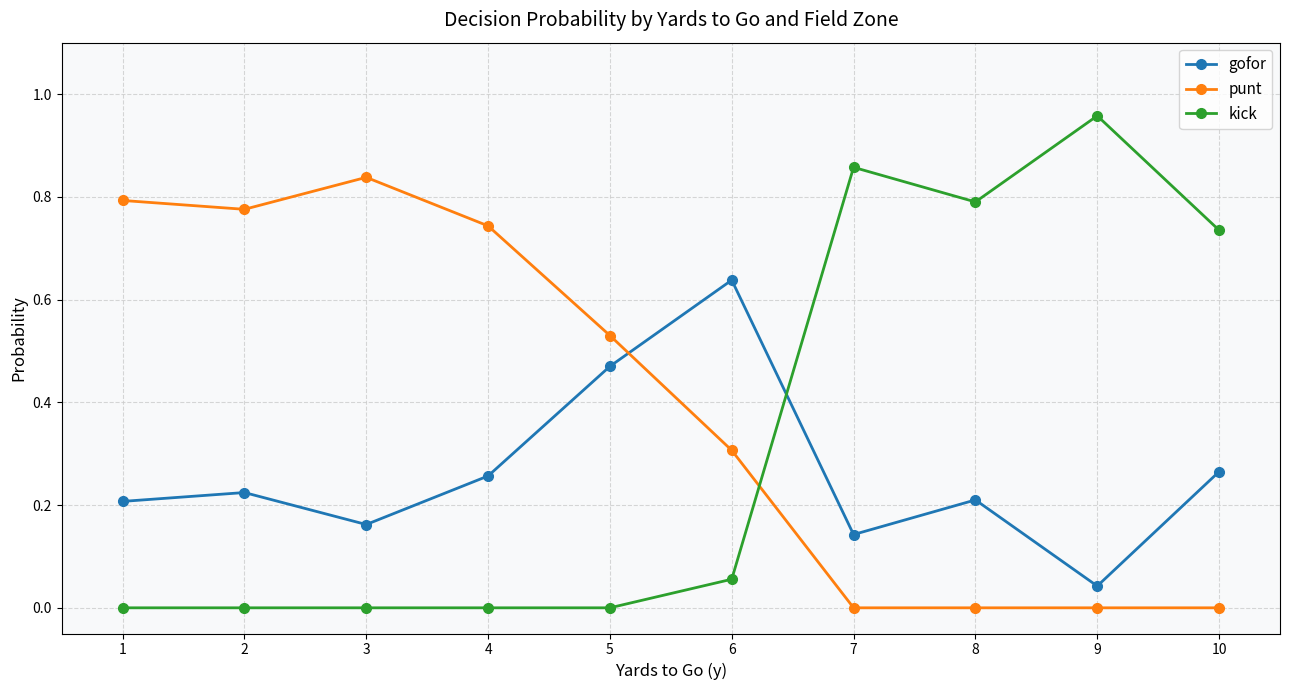

Between 3 and 10, which series saw the biggest shift?

punt